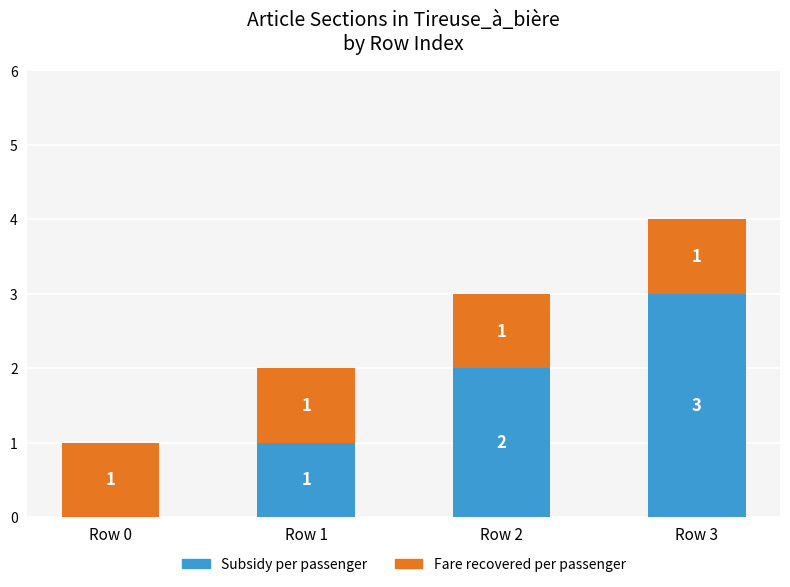

At which category is the sum across all series the highest?

Row 3